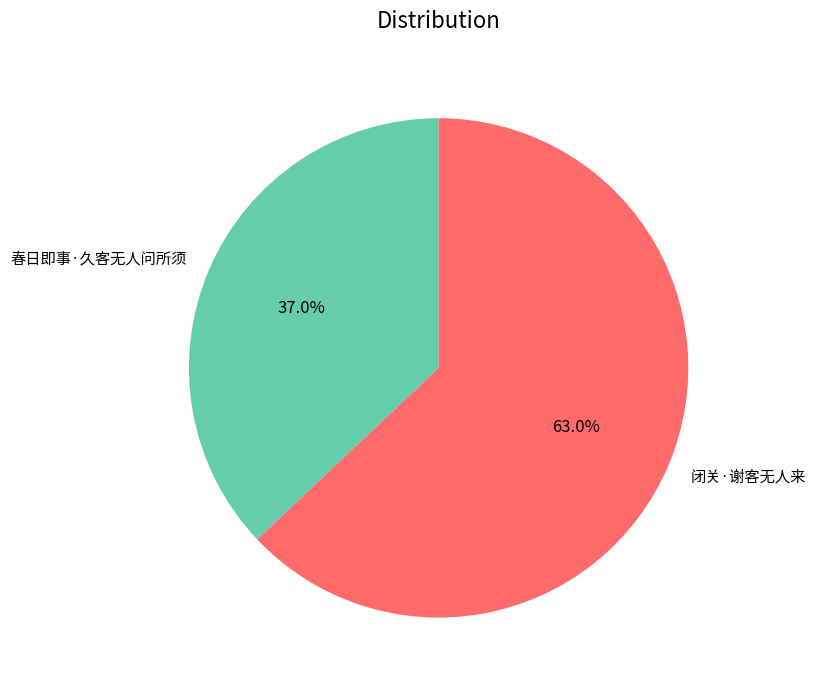

To the nearest percent, what is the difference between the largest and smallest slice percentages?

26%